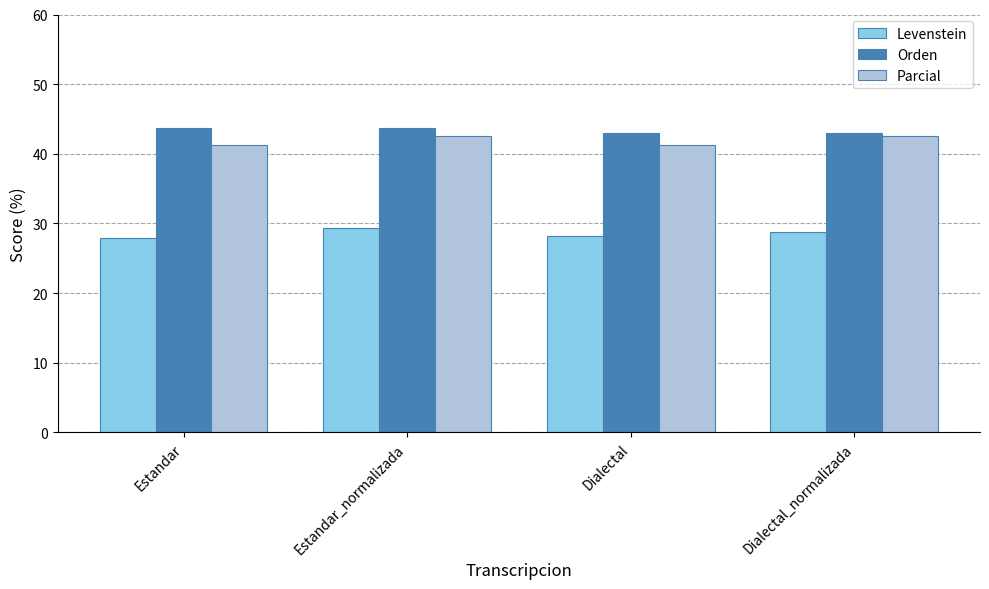

How many categories are shown in the chart?

4